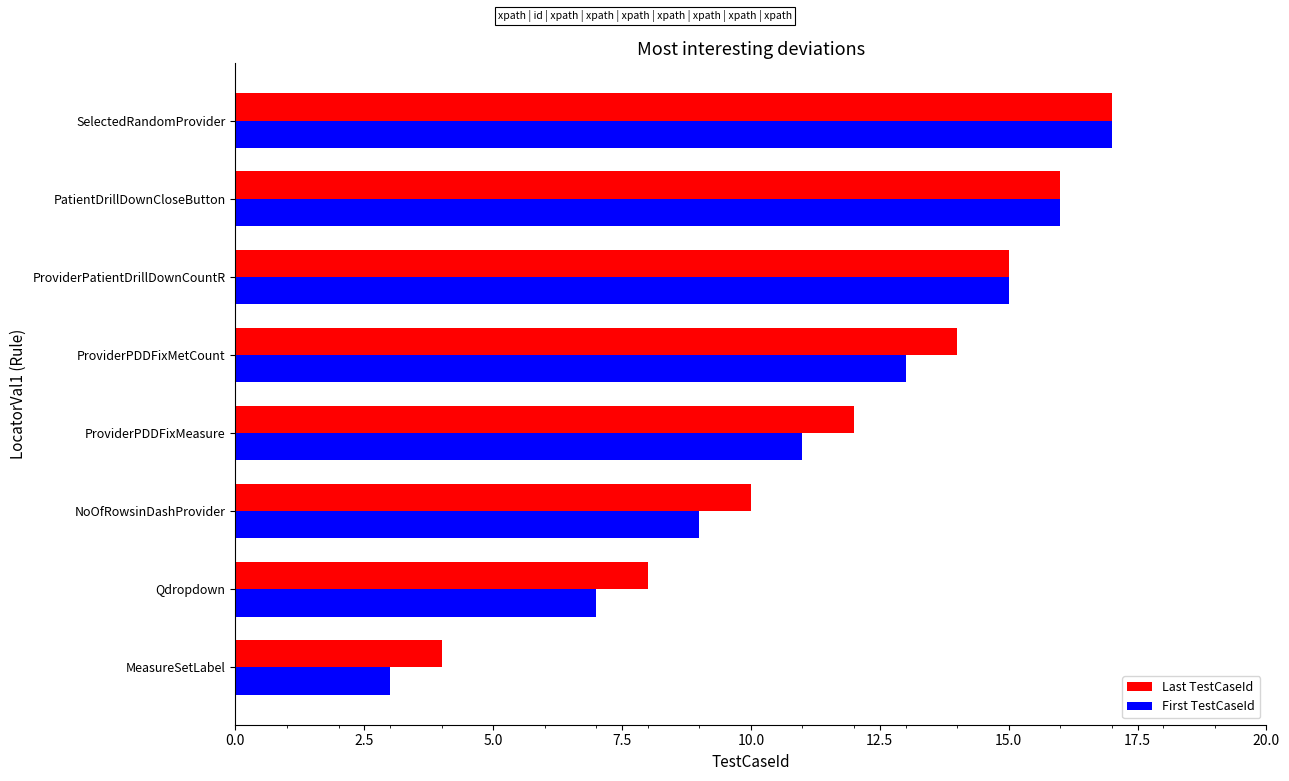

The value of First TestCaseId at Qdropdown is 2. True or false?

False